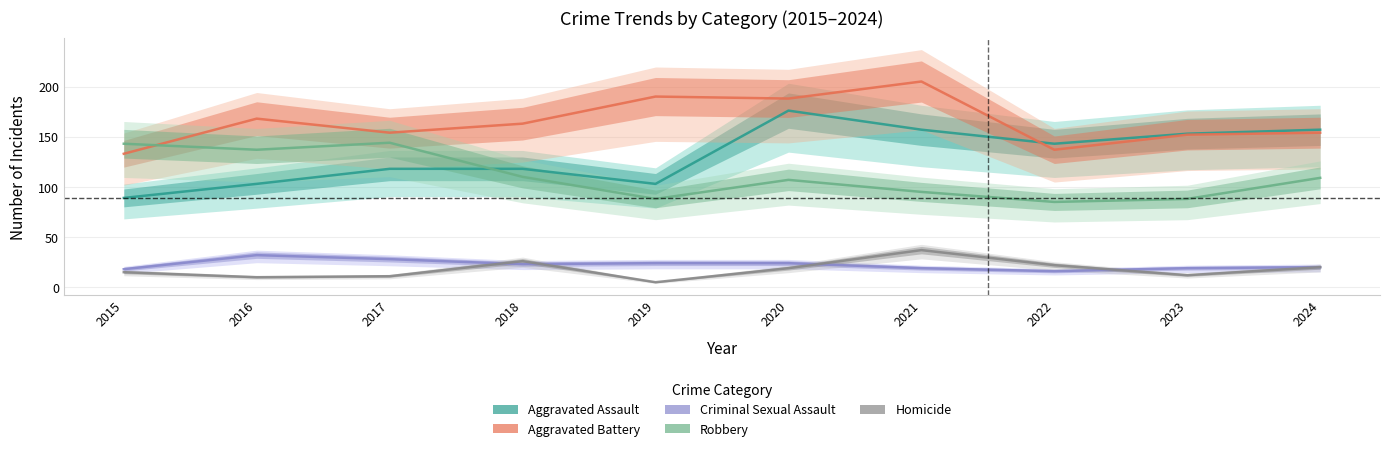

List the labels in order of Robbery value, smallest first.

2022, 2019, 2023, 2021, 2020, 2024, 2018, 2016, 2015, 2017